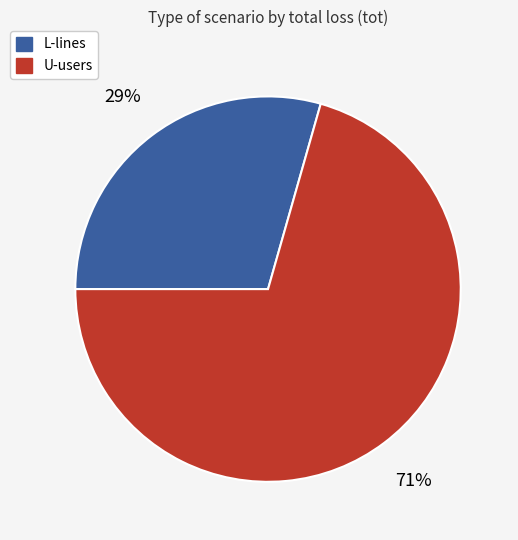

What is the ratio of the value at U-users to the value at L-lines?

2.4